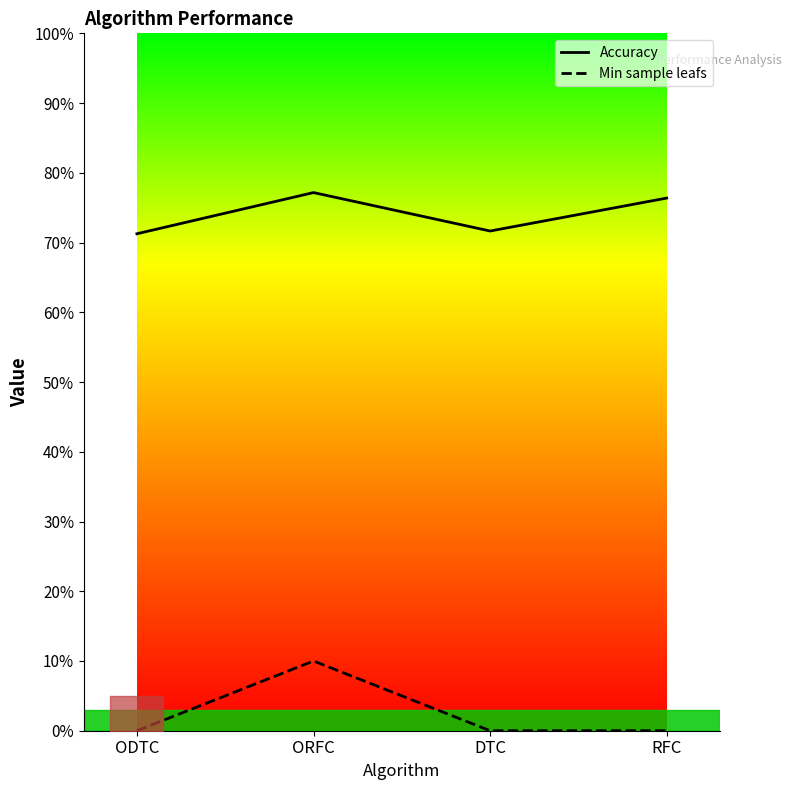

List the series in order of their overall mean, highest first.

Accuracy, Min sample leafs